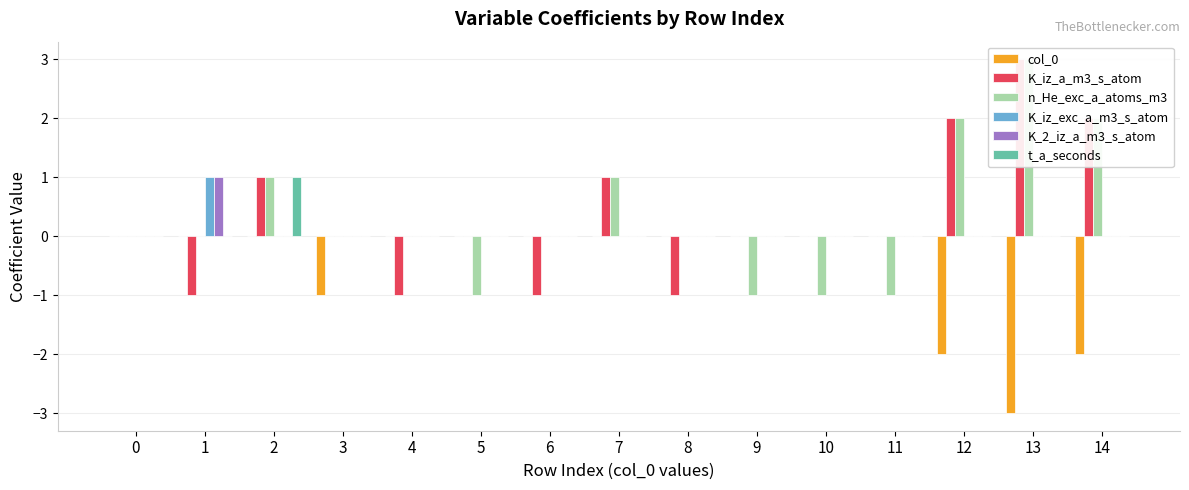

Reading left to right, list all the values displayed in this chart.

col_0: 0=0	1=0	2=0	3=-1	4=0	5=0	6=0	7=0	8=0	9=0	10=0	11=0	12=-2	13=-3	14=-2
K_iz_a_m3_s_atom: 0=0	1=-1	2=1	3=0	4=-1	5=0	6=-1	7=1	8=-1	9=0	10=0	11=0	12=2	13=3	14=2
n_He_exc_a_atoms_m3: 0=0	1=0	2=1	3=0	4=0	5=-1	6=0	7=1	8=0	9=-1	10=-1	11=-1	12=2	13=3	14=2
K_iz_exc_a_m3_s_atom: 0=0	1=1	2=0	3=0	4=0	5=0	6=0	7=0	8=0	9=0	10=0	11=0	12=0	13=0	14=0
K_2_iz_a_m3_s_atom: 0=0	1=1	2=0	3=0	4=0	5=0	6=0	7=0	8=0	9=0	10=0	11=0	12=0	13=0	14=0
t_a_seconds: 0=0	1=0	2=1	3=0	4=0	5=0	6=0	7=0	8=0	9=0	10=0	11=0	12=0	13=0	14=0